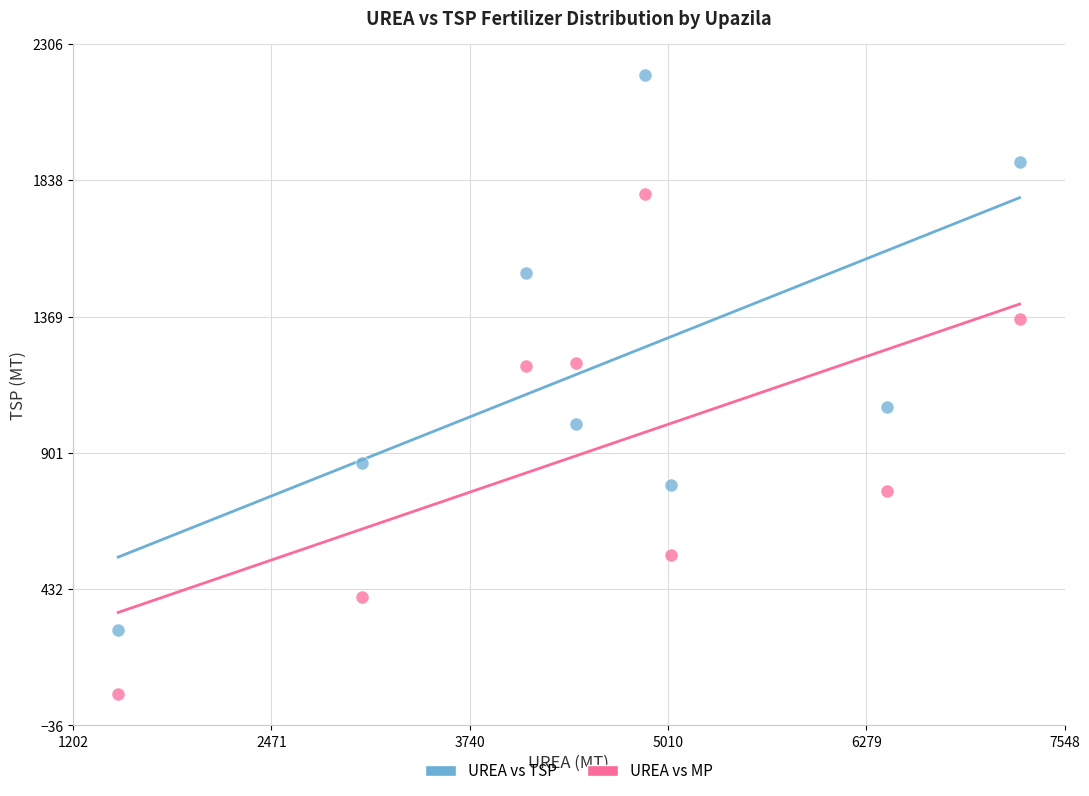

Which series reaches the minimum Y coordinate?

UREA vs MP